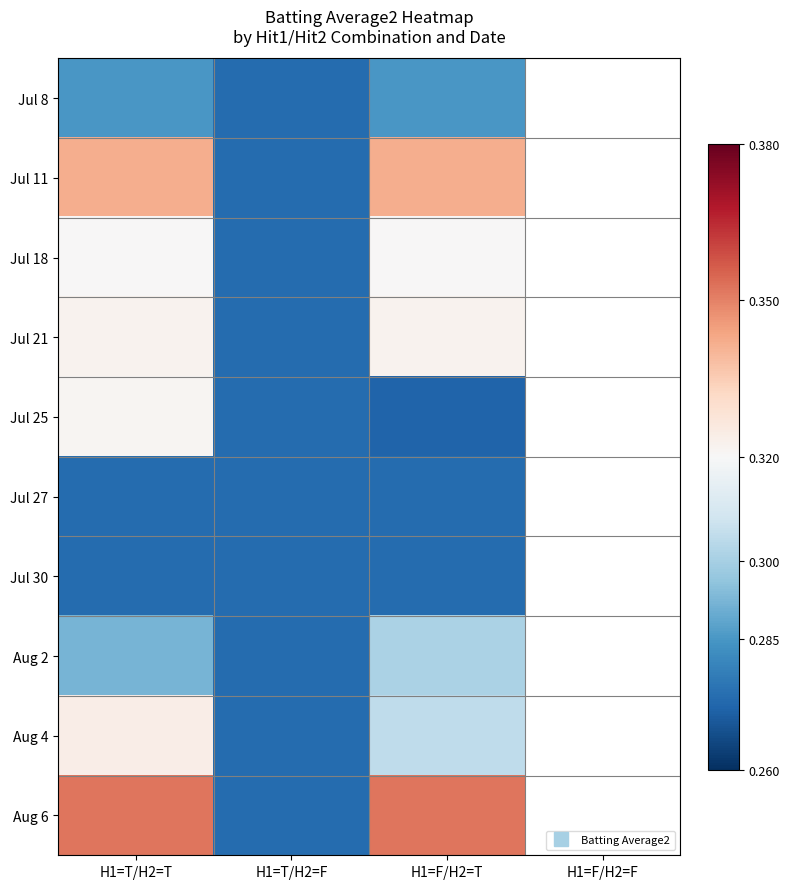

How many values in Jul 27 are above zero?

3